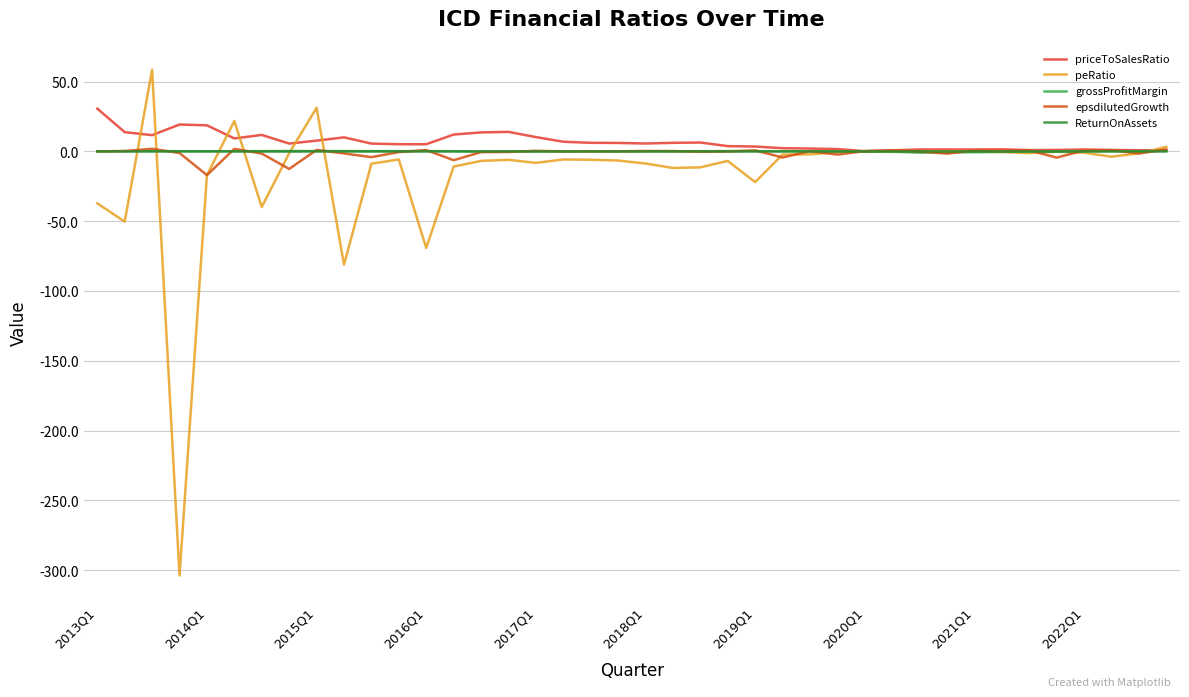

Which series has the largest range (max minus min)?

peRatio